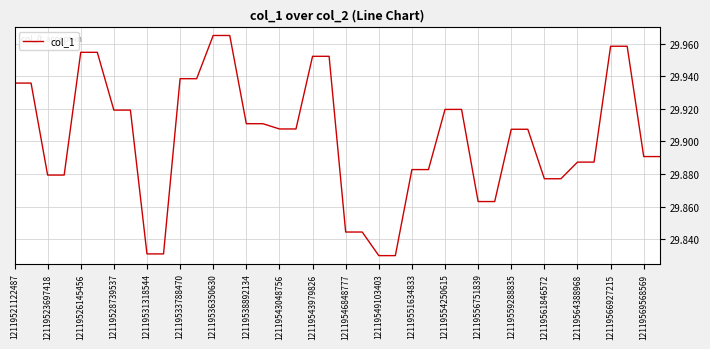

Reading left to right, extract all data points from this chart.

29.9	29.9	29.9	29.9	30.0	30.0	29.9	29.9	29.8	29.8	29.9	29.9	30.0	30.0	29.9	29.9	29.9	29.9	30.0	30.0	29.8	29.8	29.8	29.8	29.9	29.9	29.9	29.9	29.9	29.9	29.9	29.9	29.9	29.9	29.9	29.9	30.0	30.0	29.9	29.9